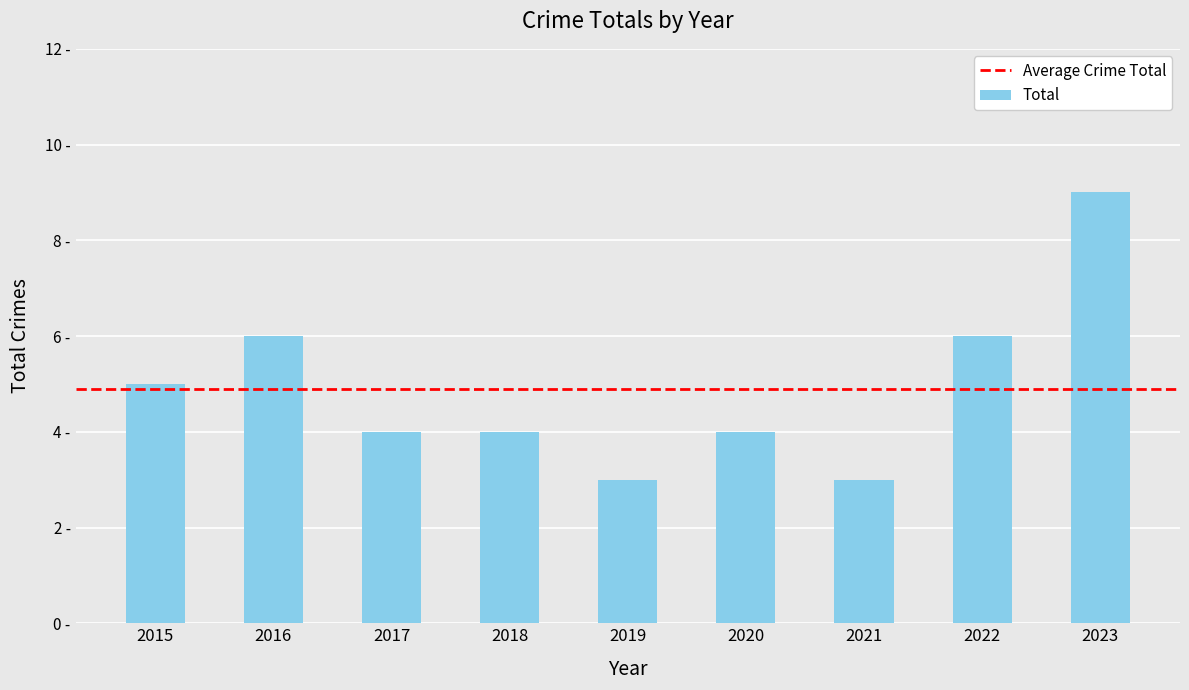

Are the bars horizontal?

No